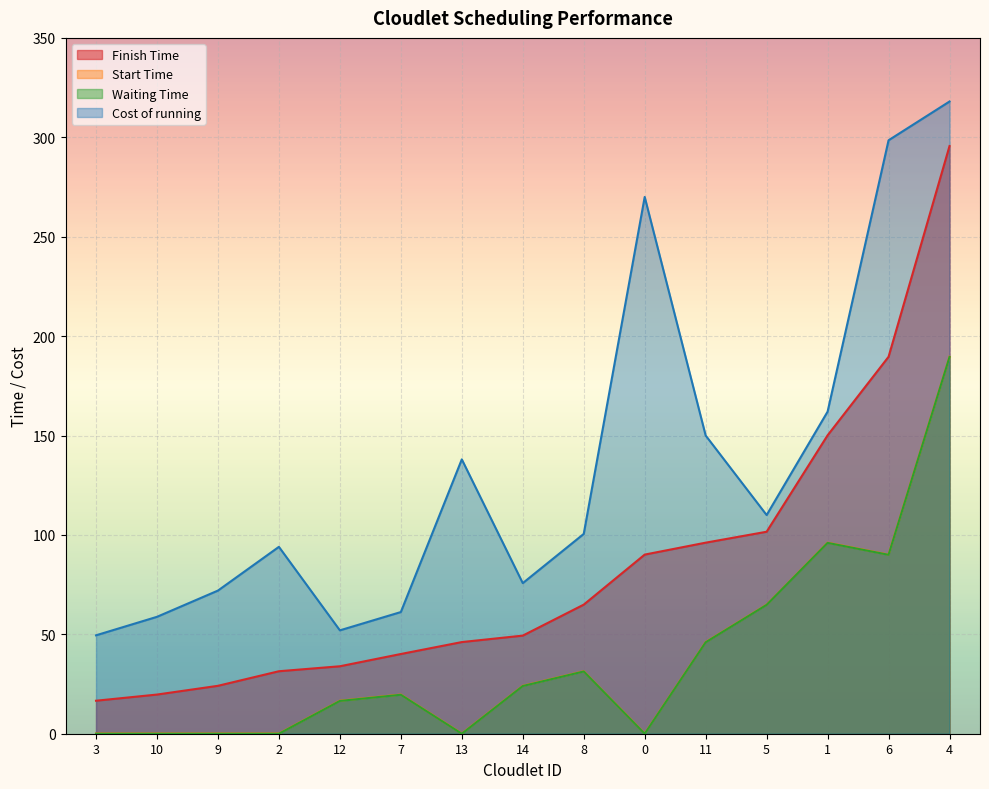

Which series changed the most between 12 and 6?

Cost of running